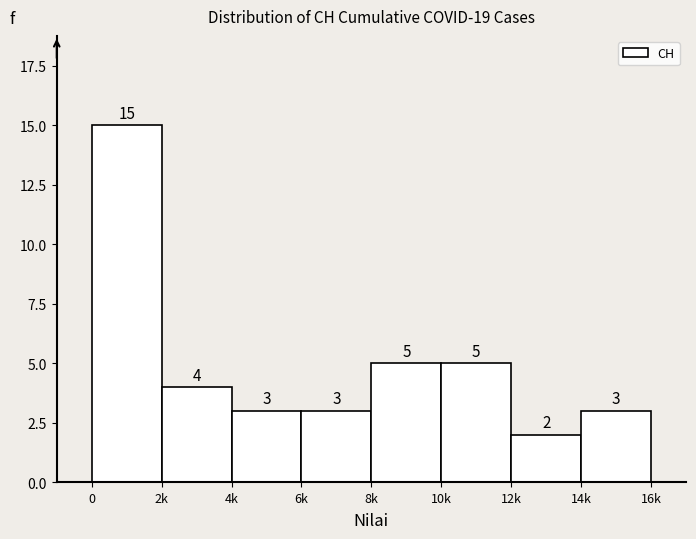

Reading right to left, transcribe all the data shown in this chart.

3	2	5	5	3	3	4	15